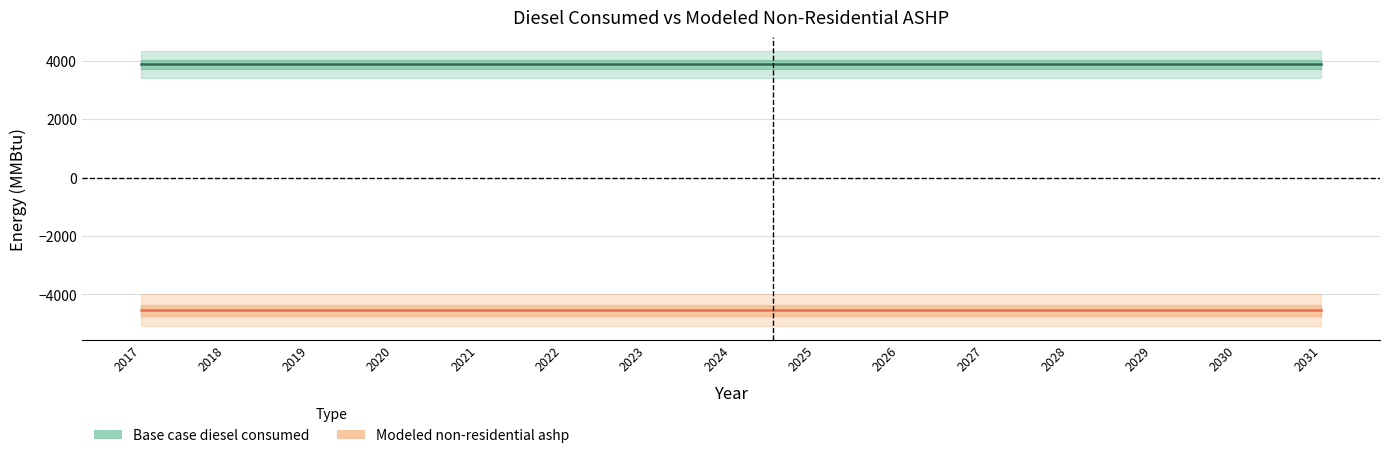

Between 2029 and 2019, which is larger?

2029